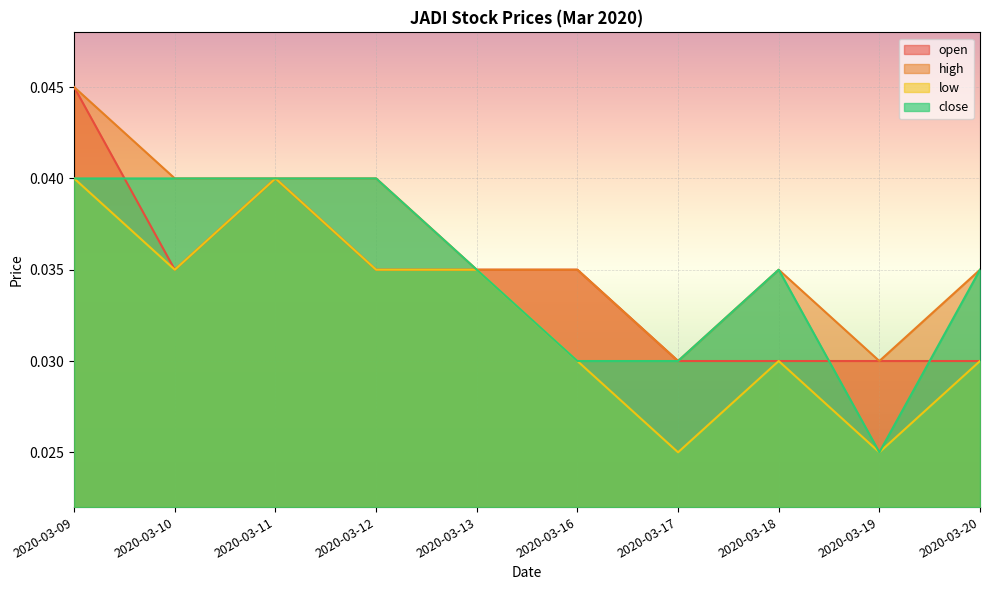

Which series has the widest spread of values?

open